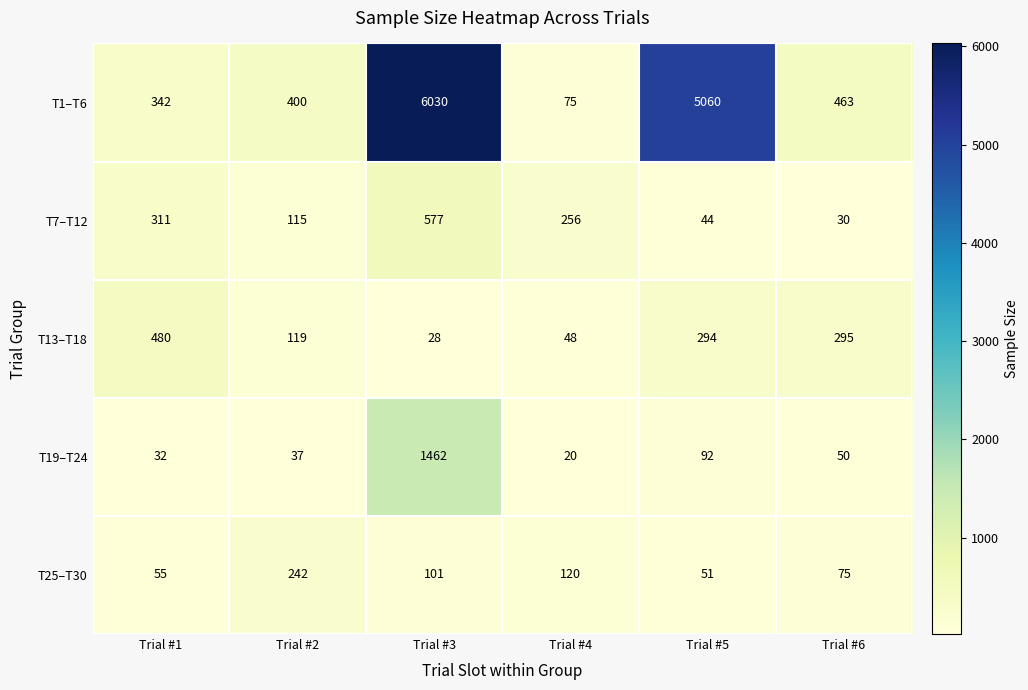

What is the maximum value shown in the chart?

6030